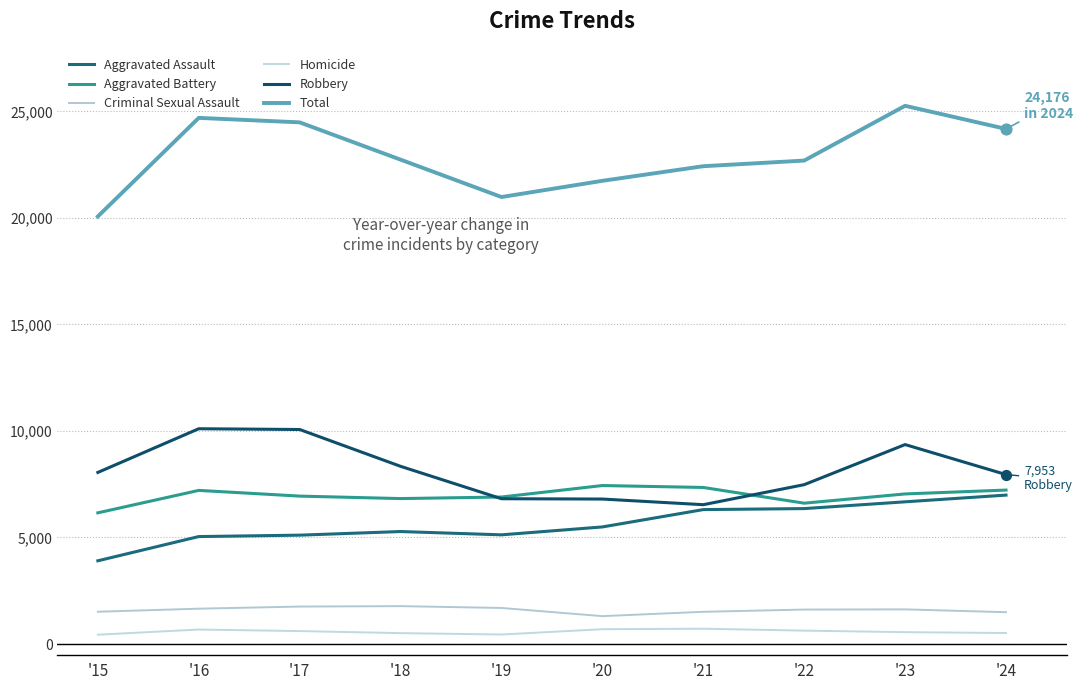

Does the chart have visible grid lines?

Yes